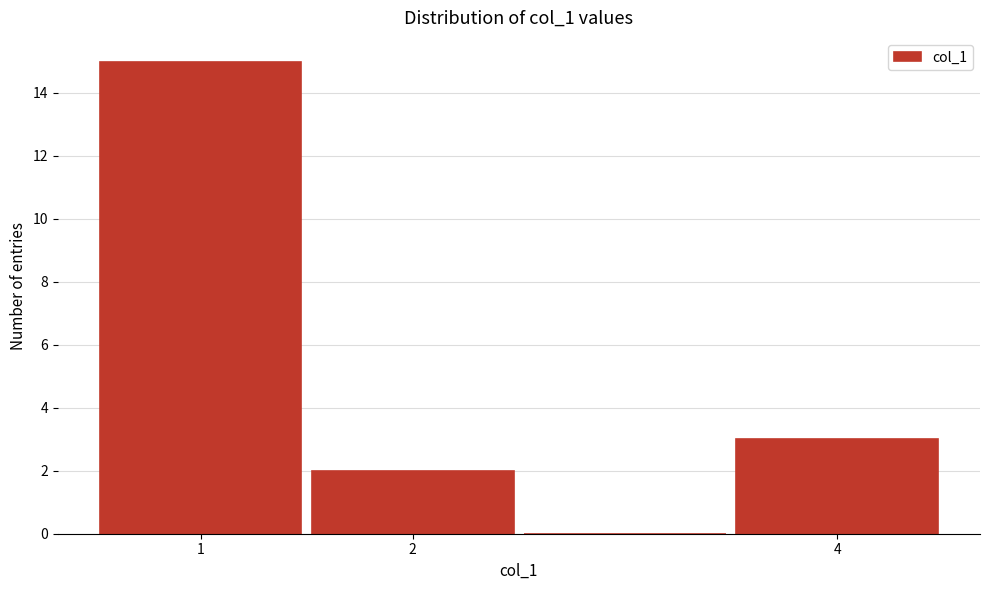

Reading left to right, transcribe this chart: for each bar, give the range it covers on the x-axis and its height. The values are not printed on the chart, so give them approximately, as read against the axis.

0.5 to 1.5: 15
1.5 to 2.5: 2
2.5 to 3.5: 0
3.5 to 4.5: 3